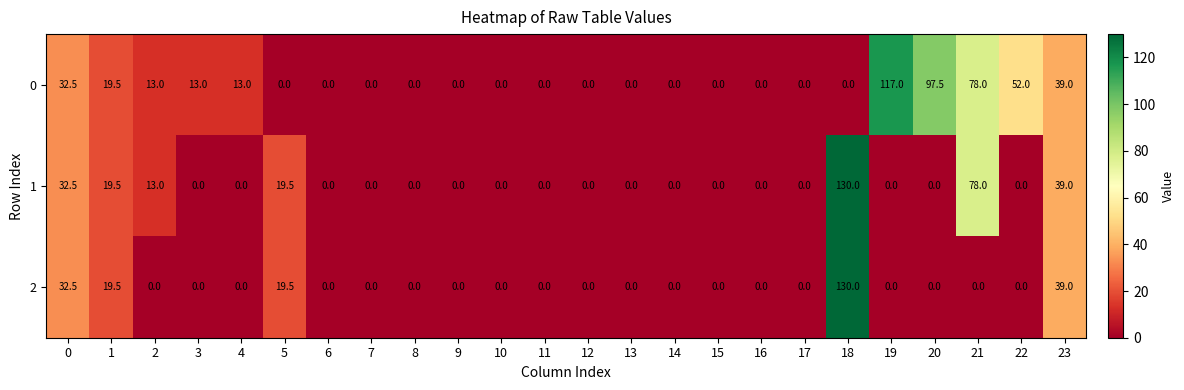

What is the greatest value displayed?

130.0